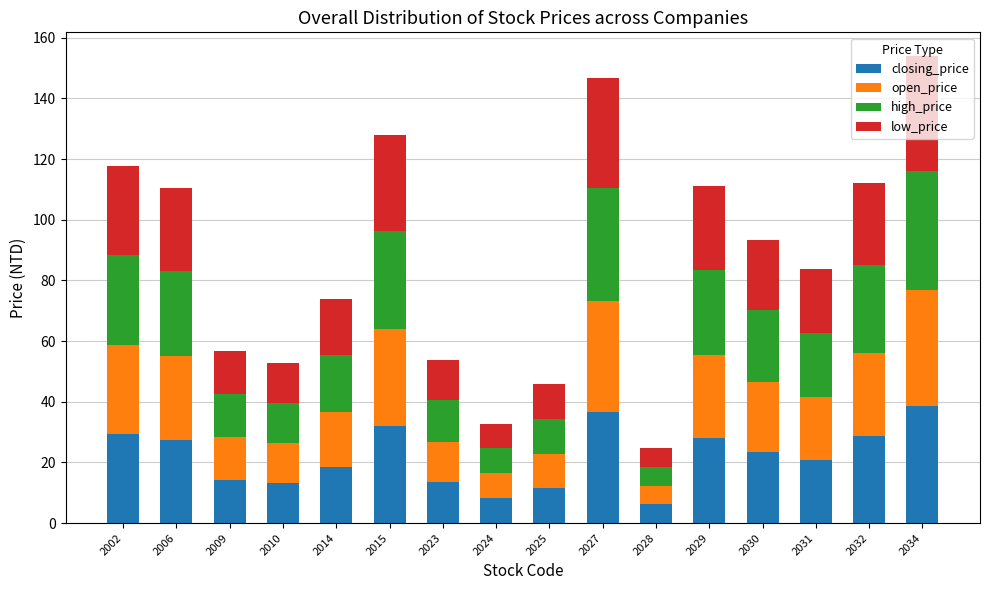

True or false: closing_price has a value of 20.8 at 2031.

True